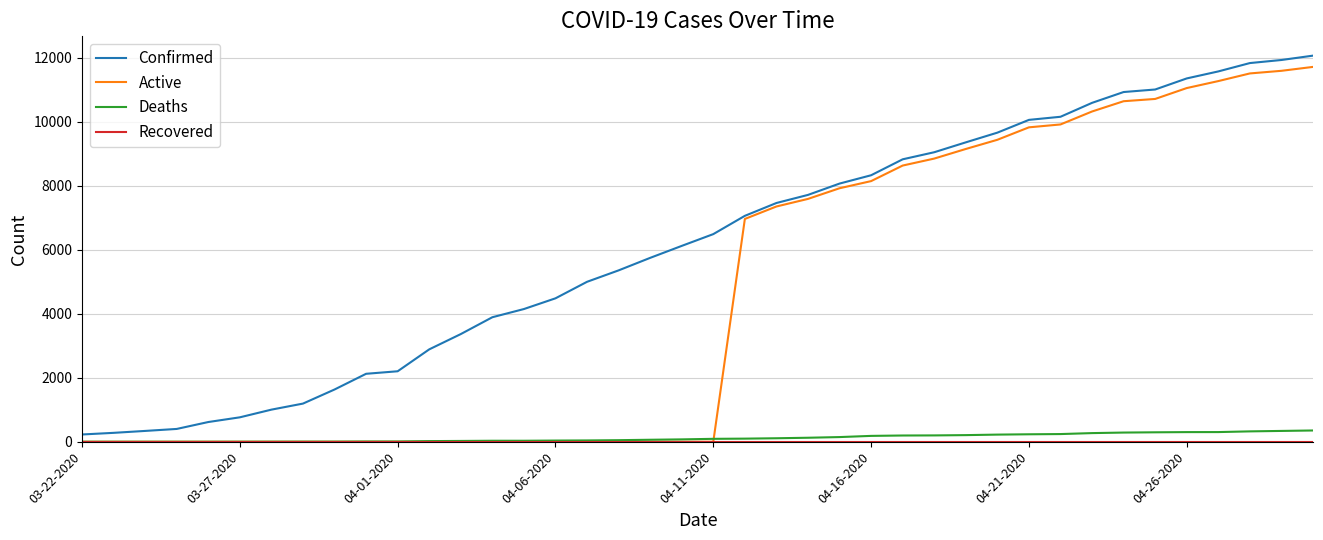

Which series has the largest total across all categories?

Confirmed